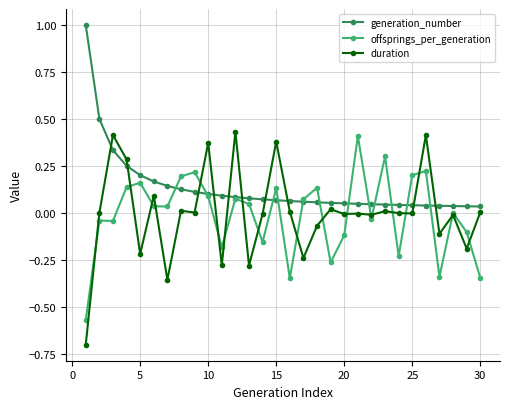

Which series has the widest spread of values?

duration